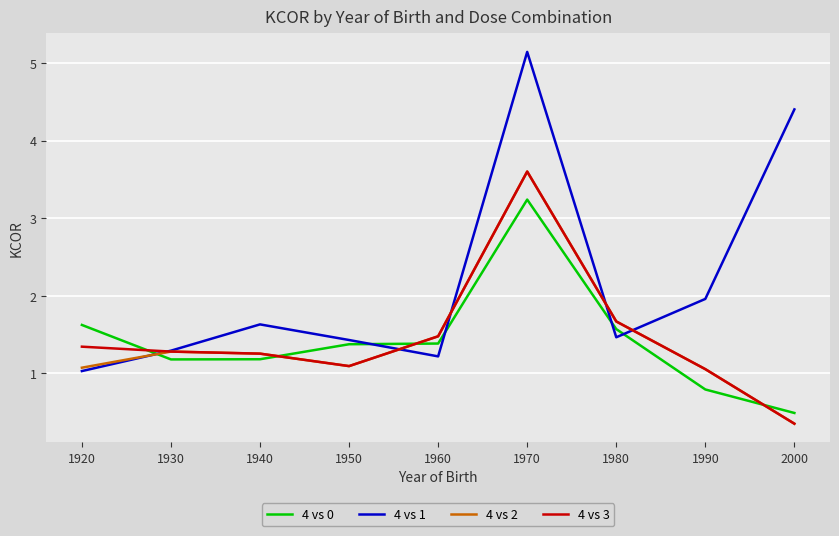

Where does the 4 vs 2 series first go above 1?

1920